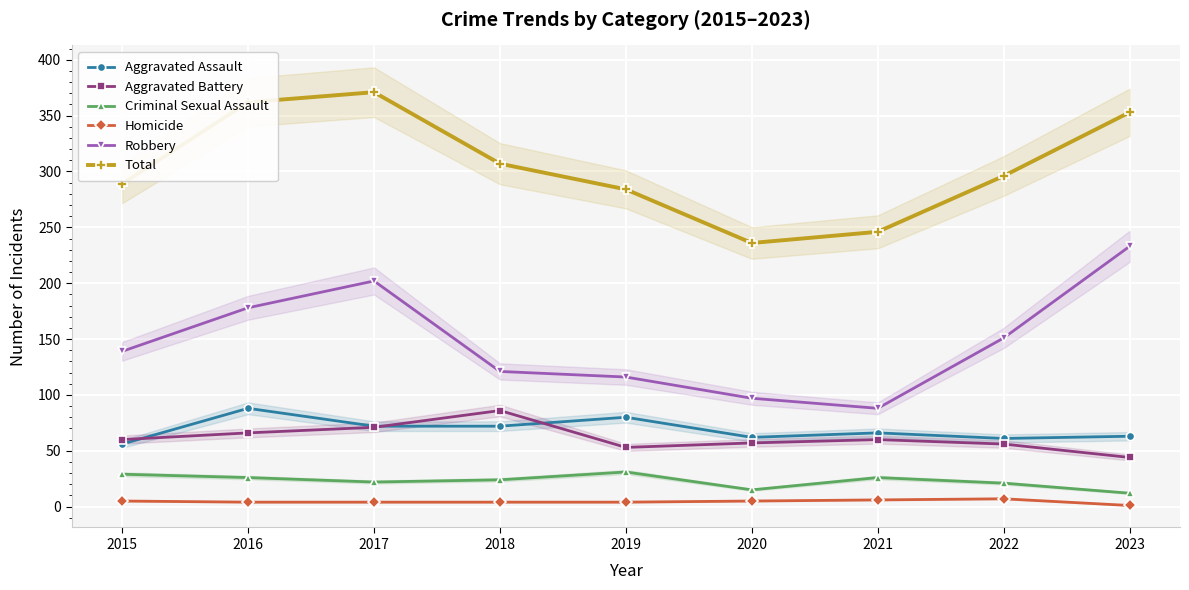

Rank the categories by Criminal Sexual Assault value from lowest to highest.

2023, 2020, 2022, 2017, 2018, 2016, 2021, 2015, 2019